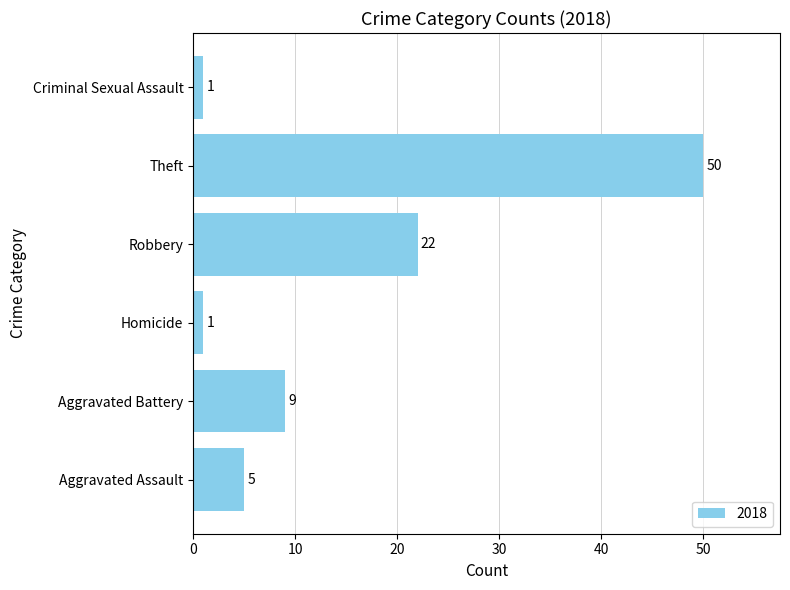

What is the maximum value shown in the chart?

50